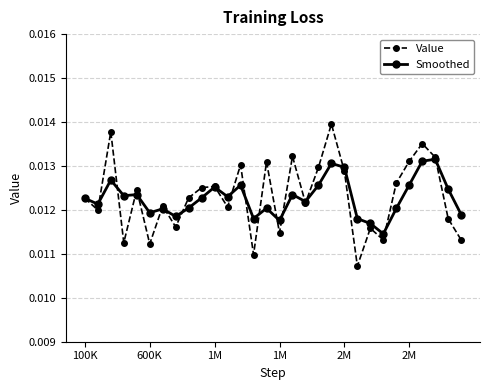

Which series has the widest spread of values?

Value